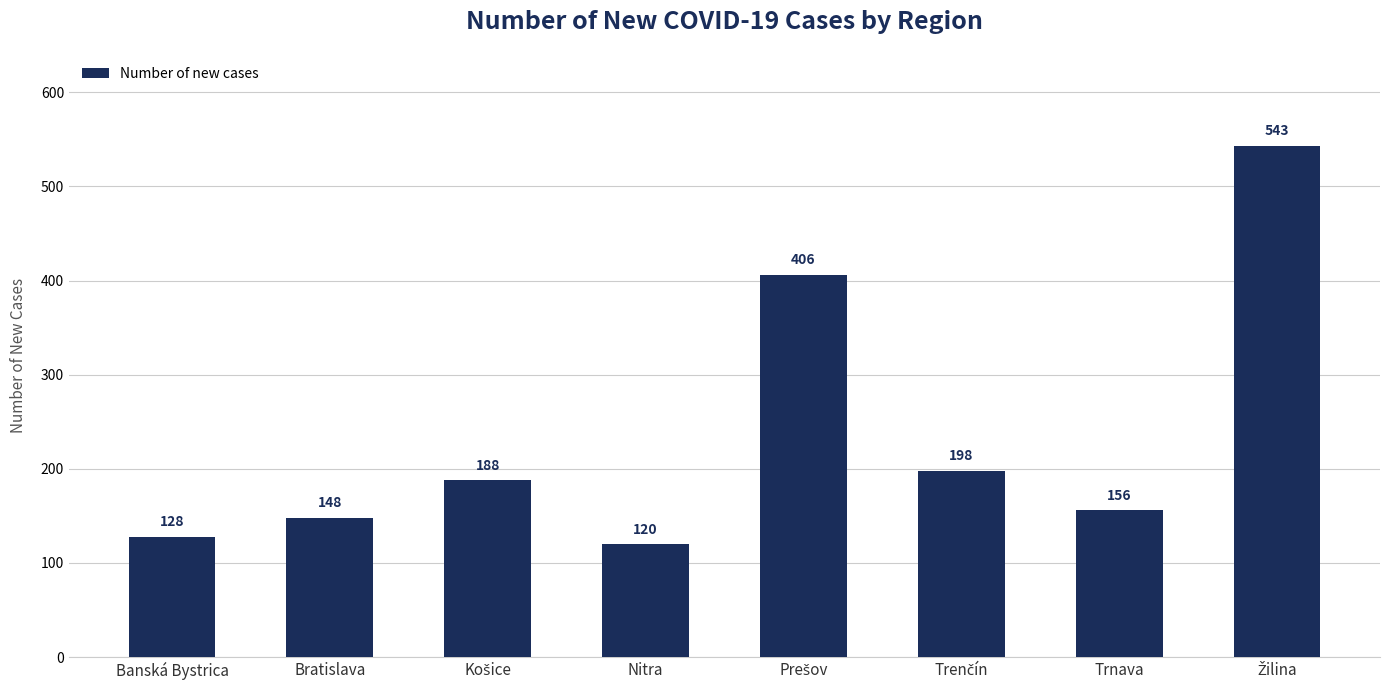

Count the number of data series in this chart.

1